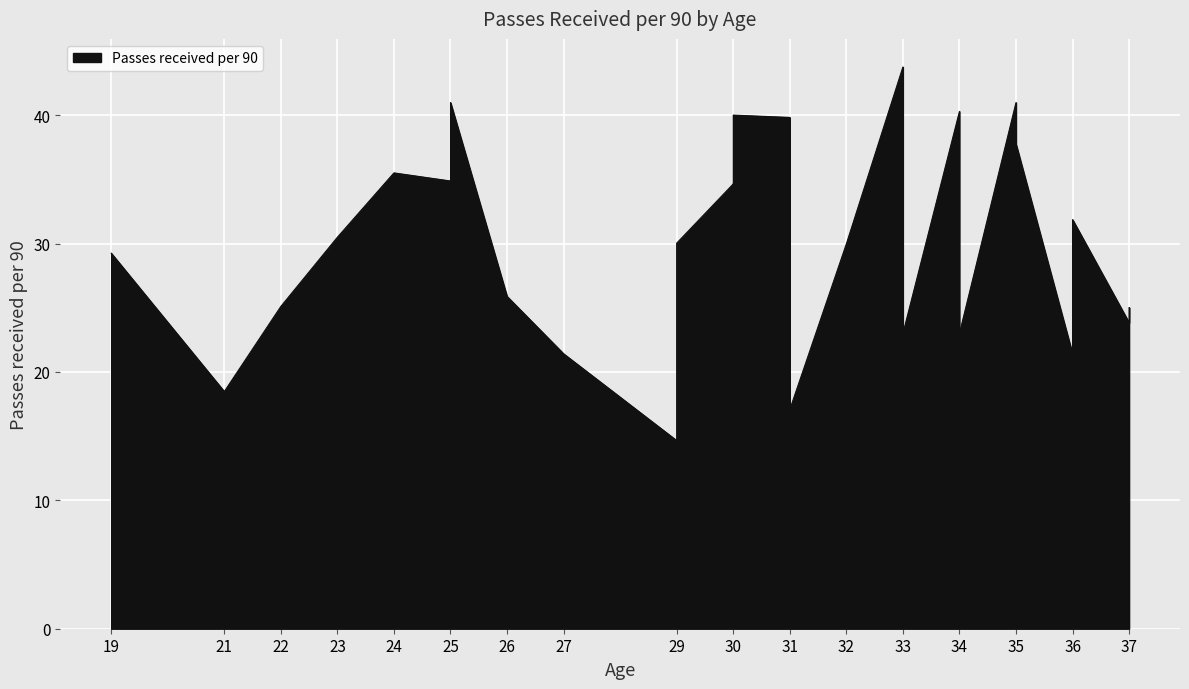

At which label does the data first exceed 29?

19